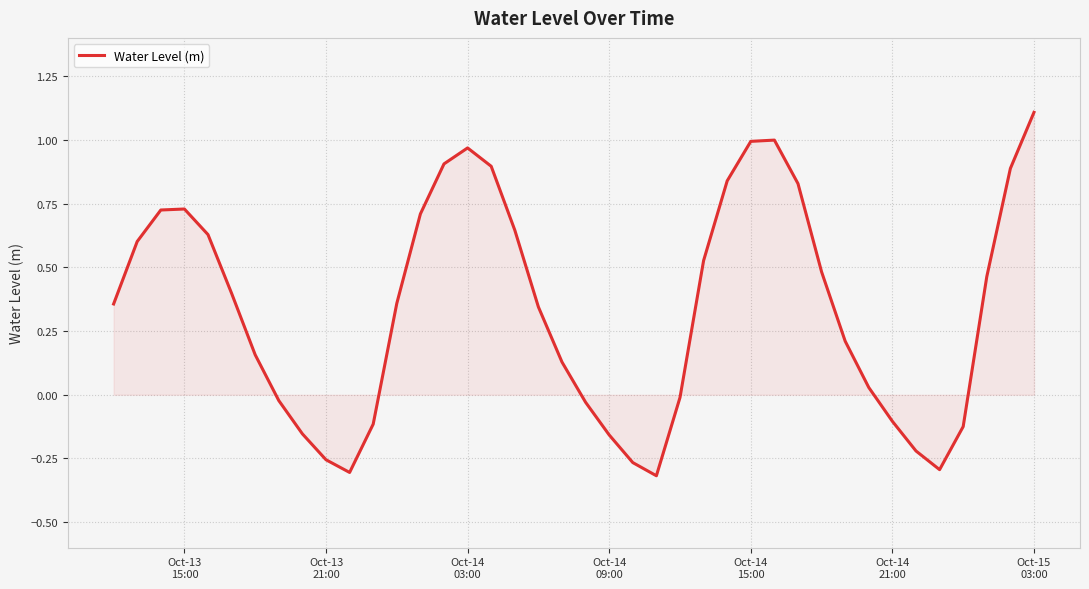

What is the greatest value displayed?

1.1